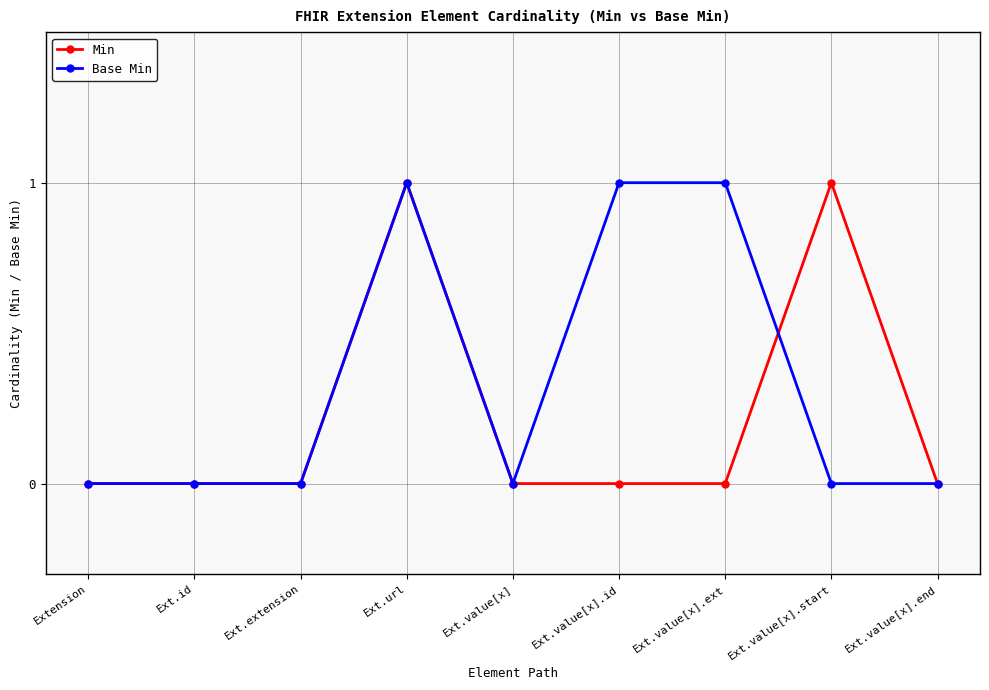

True or false: Min has a value of 0 at Ext.value[x].

True